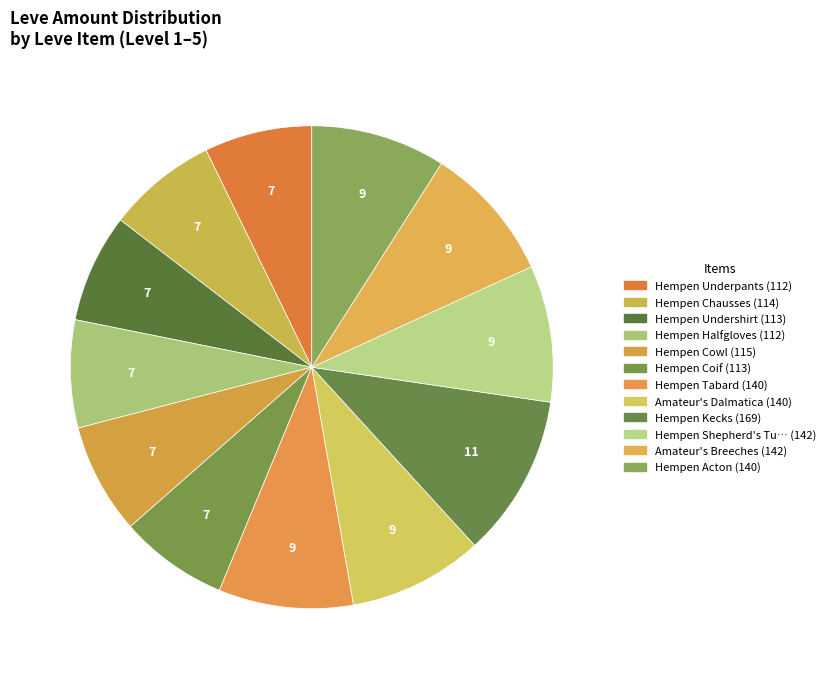

What is the largest slice in the pie chart?

Hempen Kecks